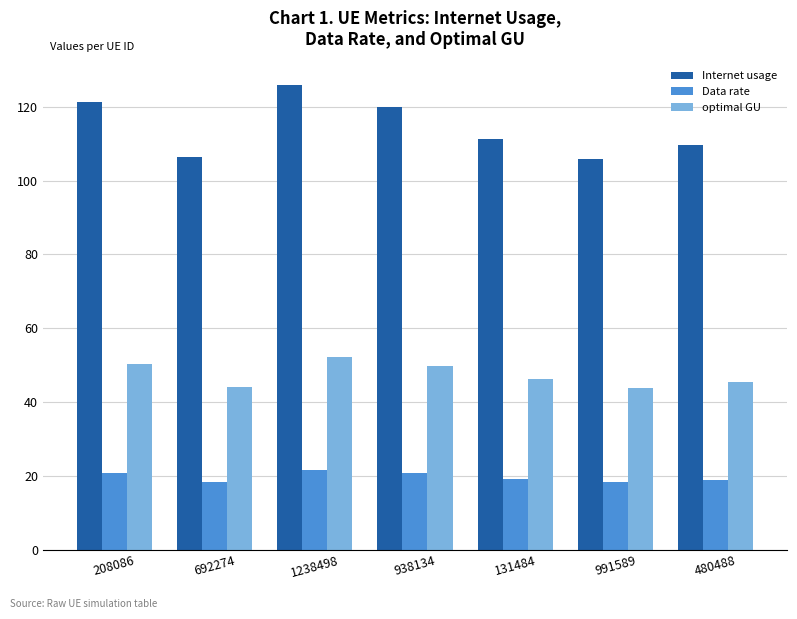

Is it true that optimal GU equals 71.2 at 991589?

False